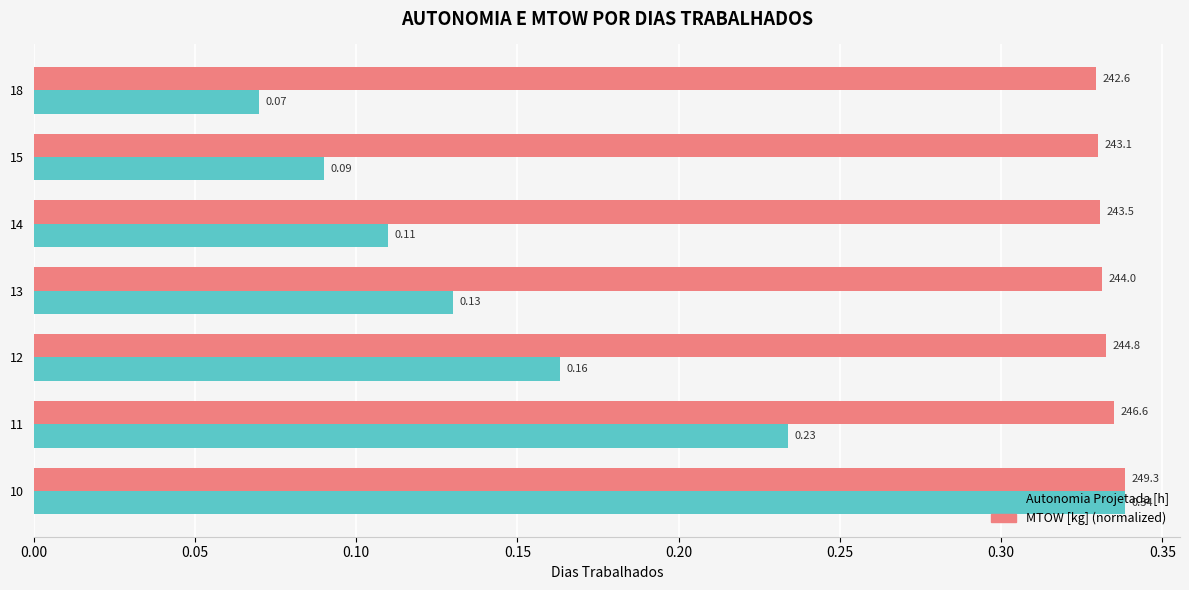

What is the total value across all series at 14?

0.4